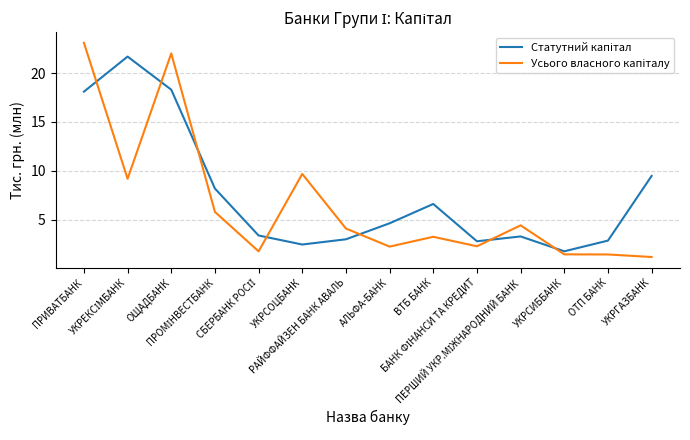

What is the maximum value shown in the chart?

23.1